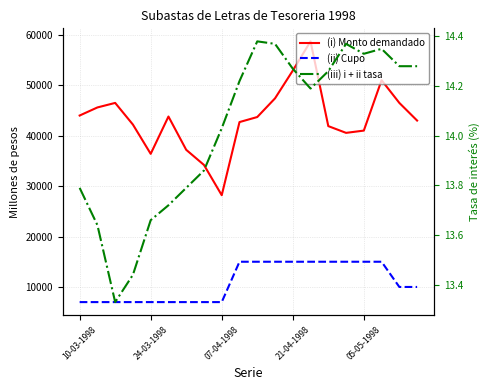

Rank the series by their average value, from lowest to highest.

Tasas de interes base 360 dias (porcentaje), Cupo (millones de pesos), Monto demandado (millones de pesos)